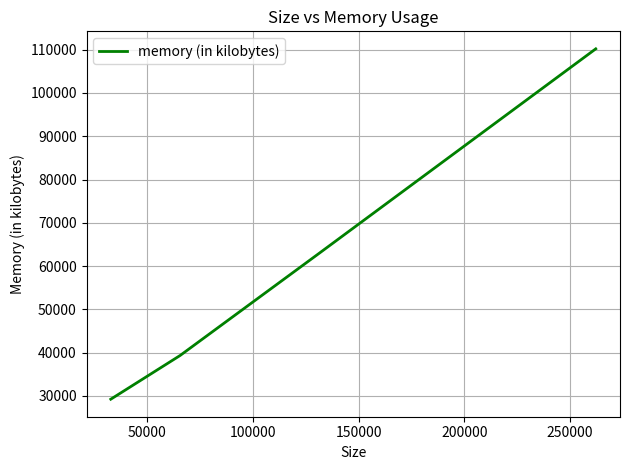

What is the maximum value shown in the chart?

110196